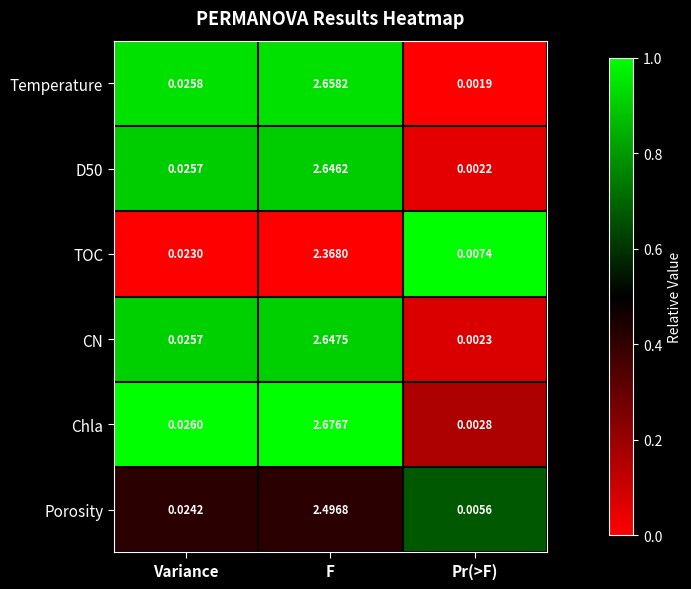

List the labels in order of Chla value, smallest first.

Pr(>F), Variance, F